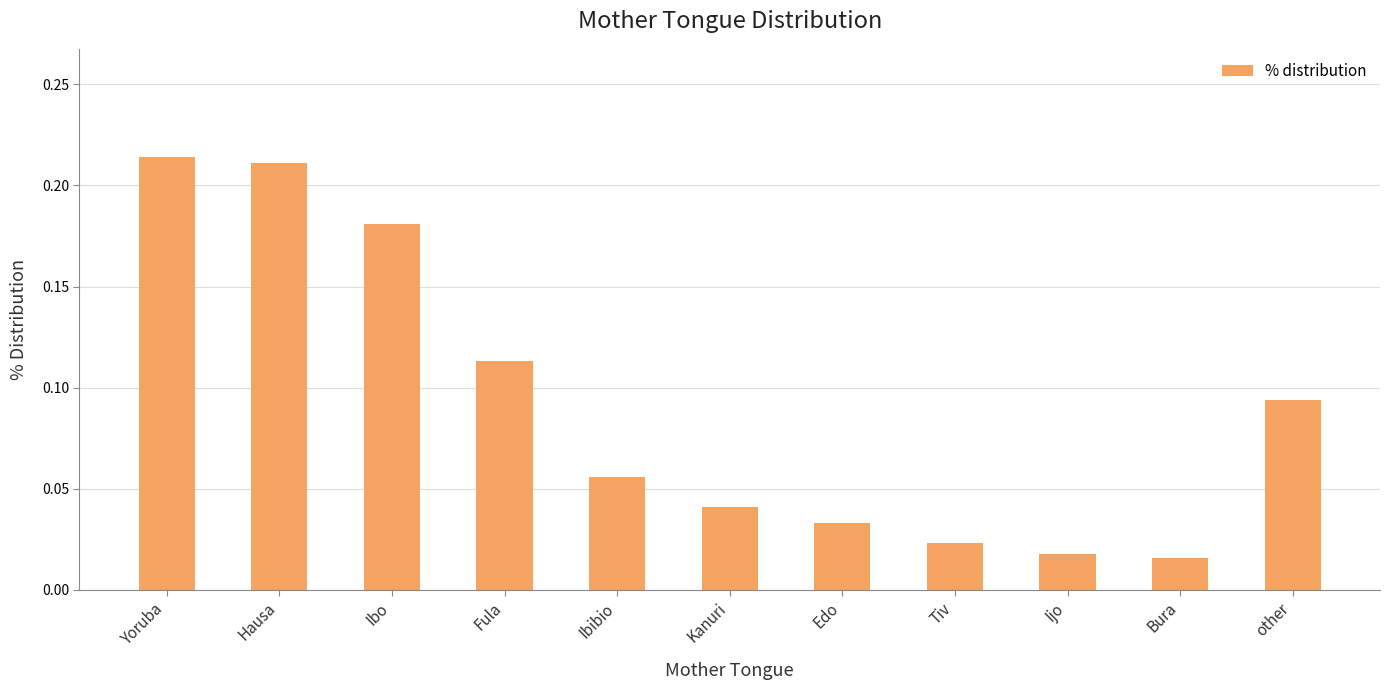

The chart shows a value of 0.1 at Kanuri. True or false?

False